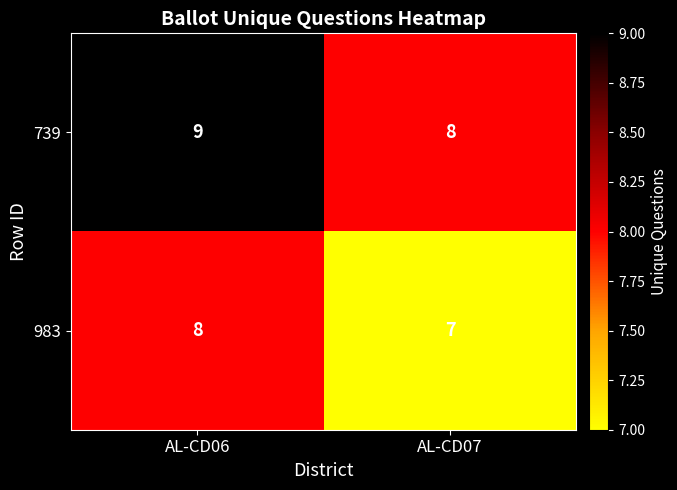

Which category has the highest value across all series?

AL-CD06